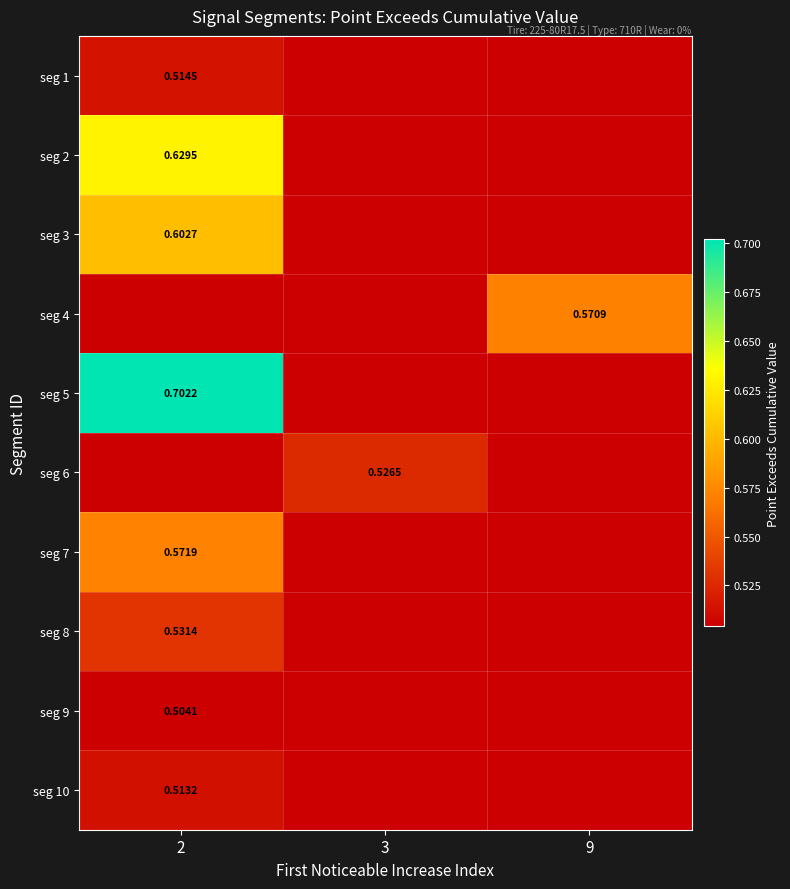

The value of seg 2 at 9 is 0.1. True or false?

False